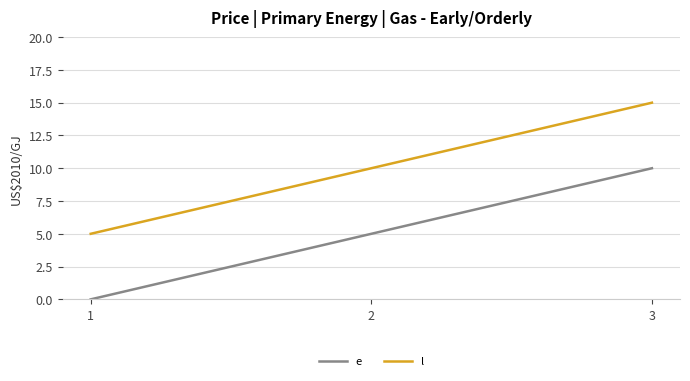

Reading right to left, extract all data points from this chart.

e: 3=10	2=5	1=0
l: 3=15	2=10	1=5